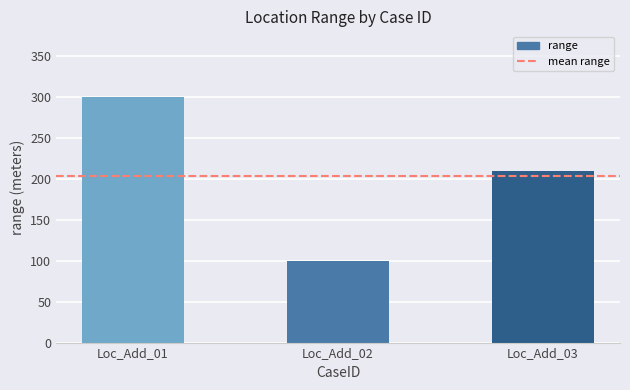

Reading left to right, what are all the values shown in this chart?

300	100	210